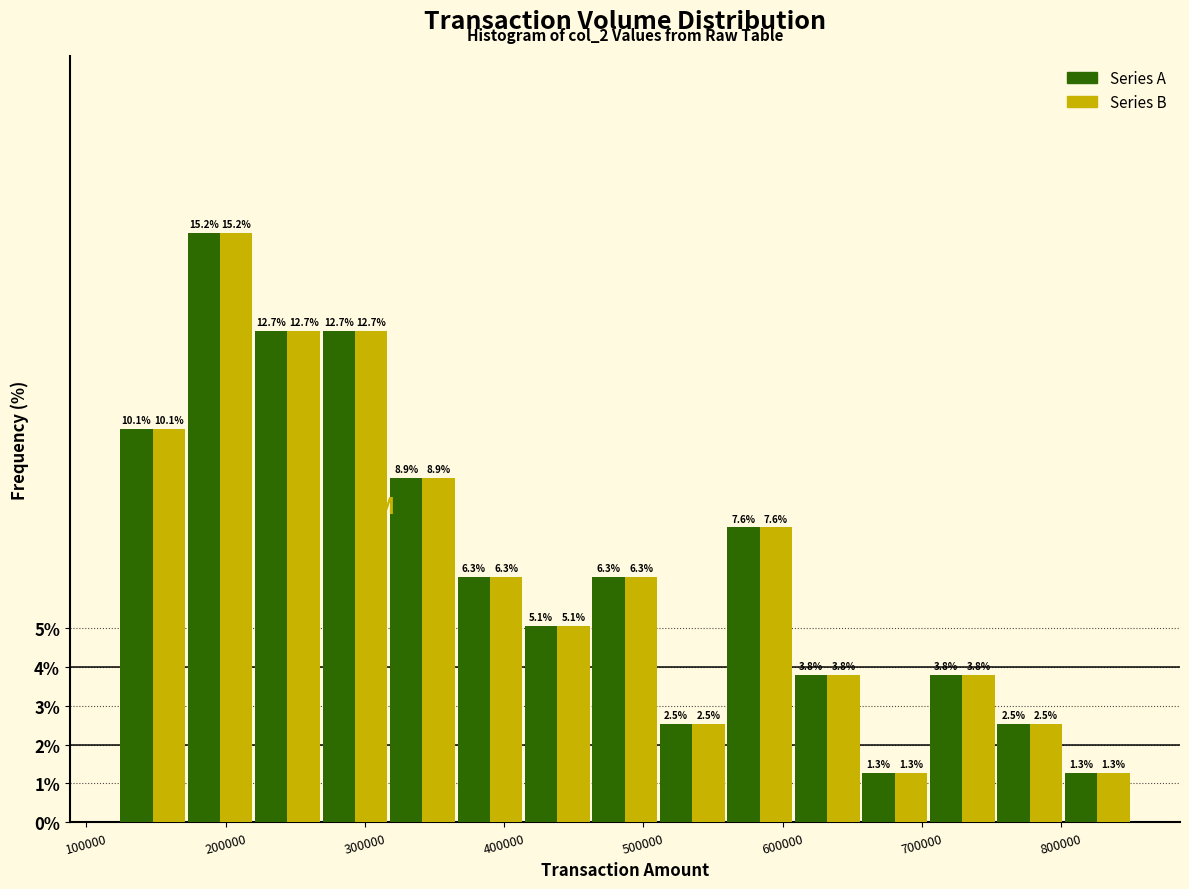

Reading left to right, transcribe this chart: for each range on the x-axis, give the height of each series' bar. The bar edges are not printed on the chart, so give them approximately, as read against the axis.

120000 to 170000: Series A=10.1	Series B=10.1
170000 to 220000: Series A=15.2	Series B=15.2
220000 to 270000: Series A=12.7	Series B=12.7
270000 to 320000: Series A=12.7	Series B=12.7
320000 to 370000: Series A=8.9	Series B=8.9
370000 to 410000: Series A=6.3	Series B=6.3
410000 to 460000: Series A=5.1	Series B=5.1
460000 to 510000: Series A=6.3	Series B=6.3
510000 to 560000: Series A=2.5	Series B=2.5
560000 to 610000: Series A=7.6	Series B=7.6
610000 to 660000: Series A=3.8	Series B=3.8
660000 to 700000: Series A=1.3	Series B=1.3
700000 to 750000: Series A=3.8	Series B=3.8
750000 to 800000: Series A=2.5	Series B=2.5
800000 to 850000: Series A=1.3	Series B=1.3